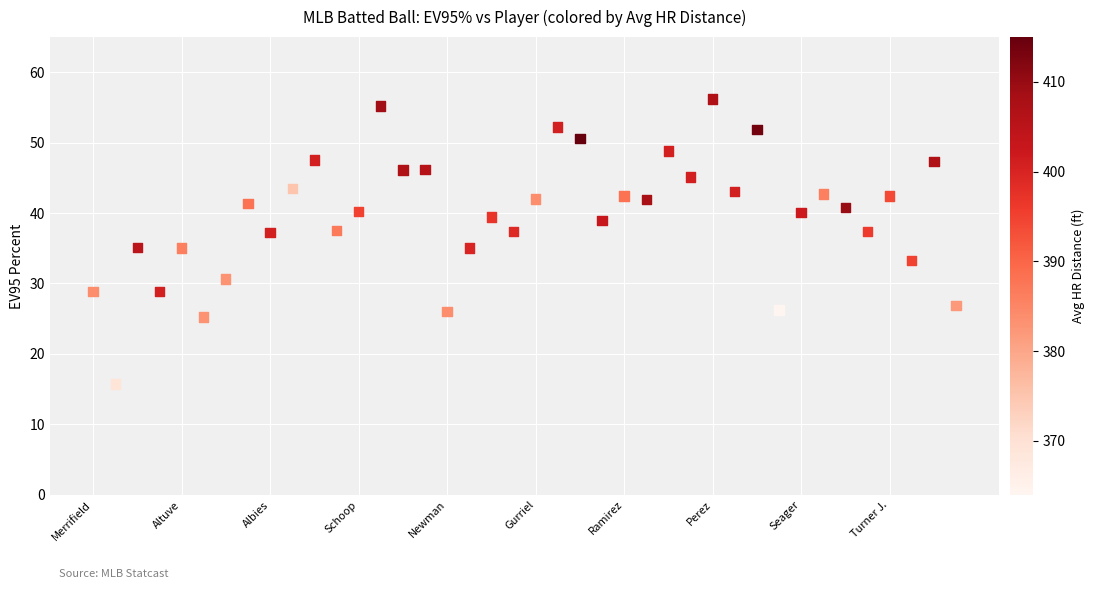

What is the range of Y values (max minus min)?

40.5